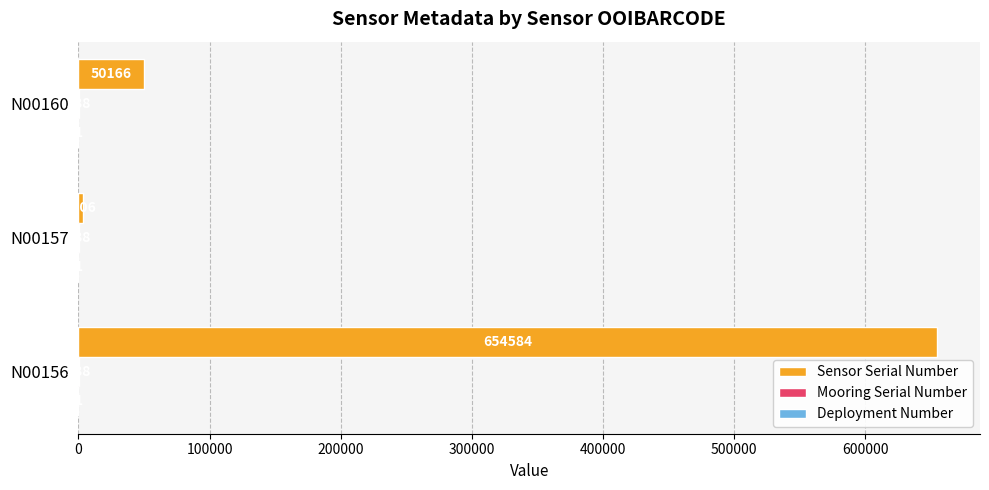

What is the total value across all series at N00157?

3595